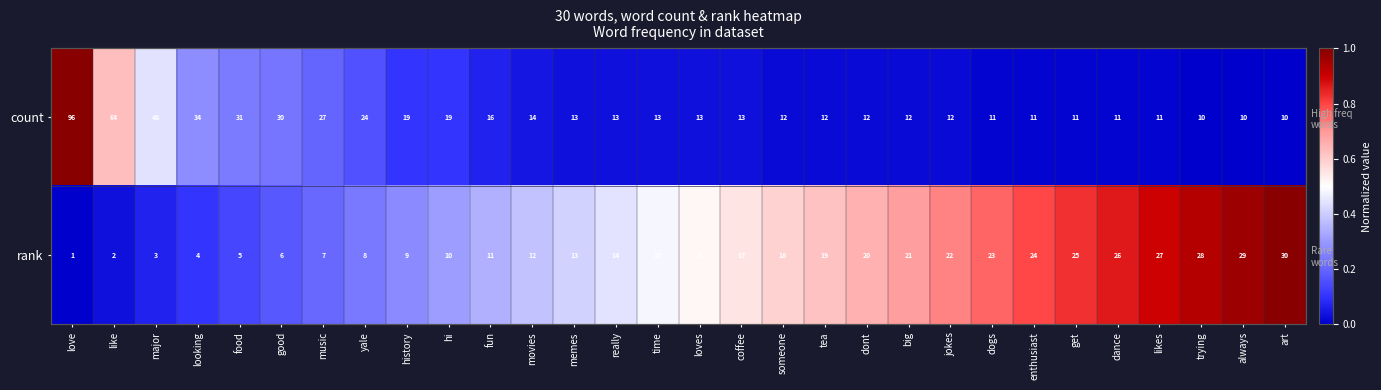

At movies, list the series in order from smallest to largest.

count, rank